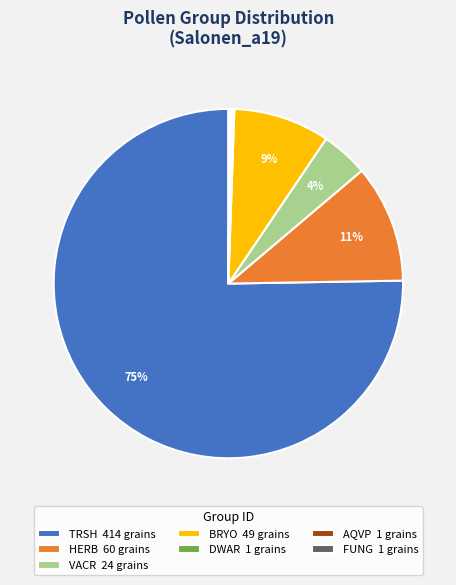

Which category has the biggest portion of the pie?

TRSH